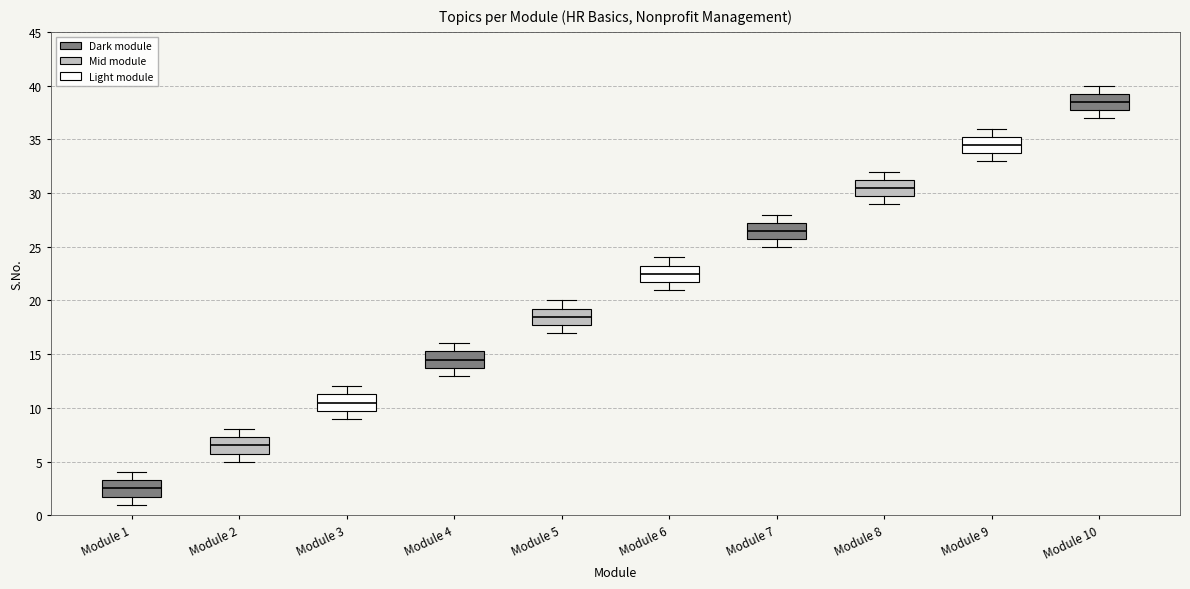

Reading left to right, read every box against the y-axis: the position of its median line, the range the box covers, and the ends of its whiskers. The values are not printed on the chart, so give them approximately, as read against the axis.

Module 1: median 2.5, box 2.0 to 3.5, whiskers 1.0 to 4.0
Module 2: median 6.5, box 6.0 to 7.5, whiskers 5.0 to 8.0
Module 3: median 10.5, box 10.0 to 11.5, whiskers 9.0 to 12.0
Module 4: median 14.5, box 14.0 to 15.5, whiskers 13.0 to 16.0
Module 5: median 18.5, box 18.0 to 19.5, whiskers 17.0 to 20.0
Module 6: median 22.5, box 22.0 to 23.5, whiskers 21.0 to 24.0
Module 7: median 26.5, box 26.0 to 27.5, whiskers 25.0 to 28.0
Module 8: median 30.5, box 30.0 to 31.5, whiskers 29.0 to 32.0
Module 9: median 34.5, box 34.0 to 35.5, whiskers 33.0 to 36.0
Module 10: median 38.5, box 38.0 to 39.5, whiskers 37.0 to 40.0